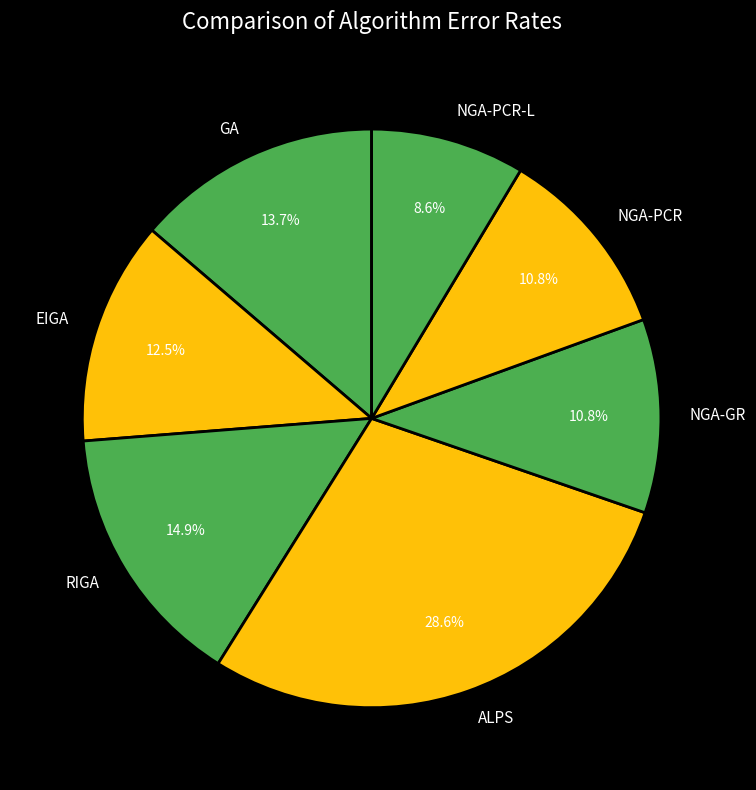

The RIGA slice represents 25% of the pie. True or false?

False